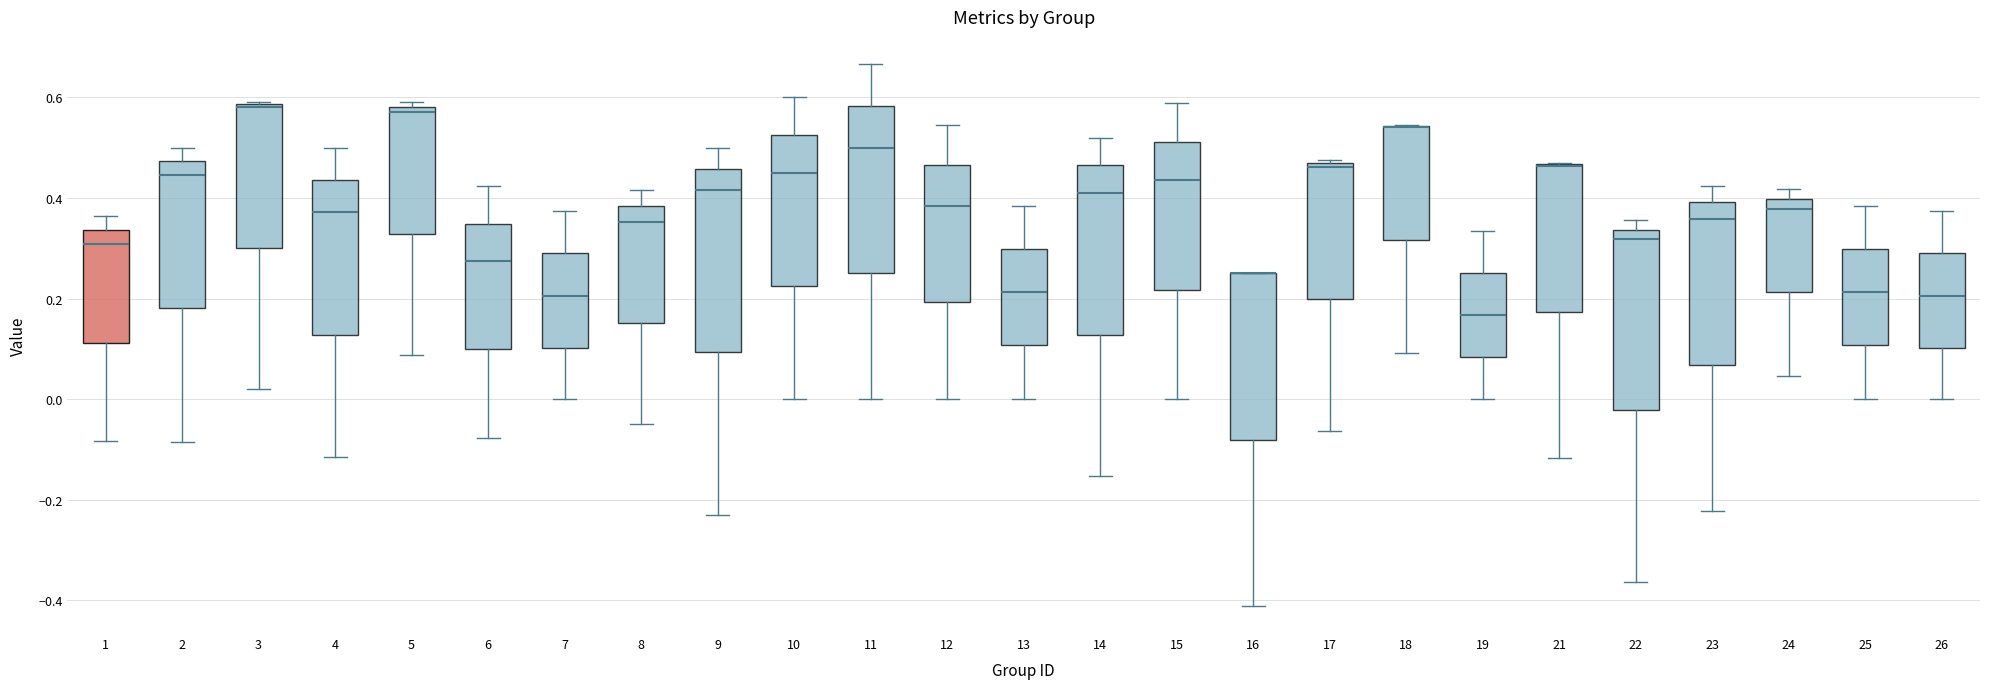

Reading left to right, read every box against the y-axis: the position of its median line, the range the box covers, and the ends of its whiskers. The values are not printed on the chart, so give them approximately, as read against the axis.

1: median 0.30, box 0.12 to 0.34, whiskers -0.08 to 0.36
2: median 0.44, box 0.18 to 0.48, whiskers -0.08 to 0.50
3: median 0.58 (drawn on the box's upper edge), box 0.30 to 0.58, whiskers 0.02 to 0.60
4: median 0.38, box 0.12 to 0.44, whiskers -0.12 to 0.50
5: median 0.58 (just below the box's upper edge), box 0.32 to 0.58, whiskers 0.08 to 0.60
6: median 0.28, box 0.10 to 0.34, whiskers -0.08 to 0.42
7: median 0.20, box 0.10 to 0.28, whiskers 0.00 to 0.38
8: median 0.36, box 0.16 to 0.38, whiskers -0.04 to 0.42
9: median 0.42, box 0.10 to 0.46, whiskers -0.24 to 0.50
10: median 0.46, box 0.22 to 0.52, whiskers 0.00 to 0.60
11: median 0.50, box 0.26 to 0.58, whiskers 0.00 to 0.66
12: median 0.38, box 0.20 to 0.46, whiskers 0.00 to 0.54
13: median 0.22, box 0.10 to 0.30, whiskers 0.00 to 0.38
14: median 0.42, box 0.12 to 0.46, whiskers -0.16 to 0.52
15: median 0.44, box 0.22 to 0.52, whiskers 0.00 to 0.58
16: median 0.26 (drawn on the box's upper edge), box -0.08 to 0.26, whiskers -0.42 to 0.26
17: median 0.46 (just below the box's upper edge), box 0.20 to 0.46, whiskers -0.06 to 0.48
18: median 0.54 (drawn on the box's upper edge), box 0.32 to 0.54, whiskers 0.10 to 0.54
19: median 0.16, box 0.08 to 0.26, whiskers 0.00 to 0.34
21: median 0.46 (drawn on the box's upper edge), box 0.18 to 0.46, whiskers -0.12 to 0.48
22: median 0.32, box -0.02 to 0.34, whiskers -0.36 to 0.36
23: median 0.36, box 0.06 to 0.40, whiskers -0.22 to 0.42
24: median 0.38, box 0.22 to 0.40, whiskers 0.04 to 0.42
25: median 0.22, box 0.10 to 0.30, whiskers 0.00 to 0.38
26: median 0.20, box 0.10 to 0.28, whiskers 0.00 to 0.38